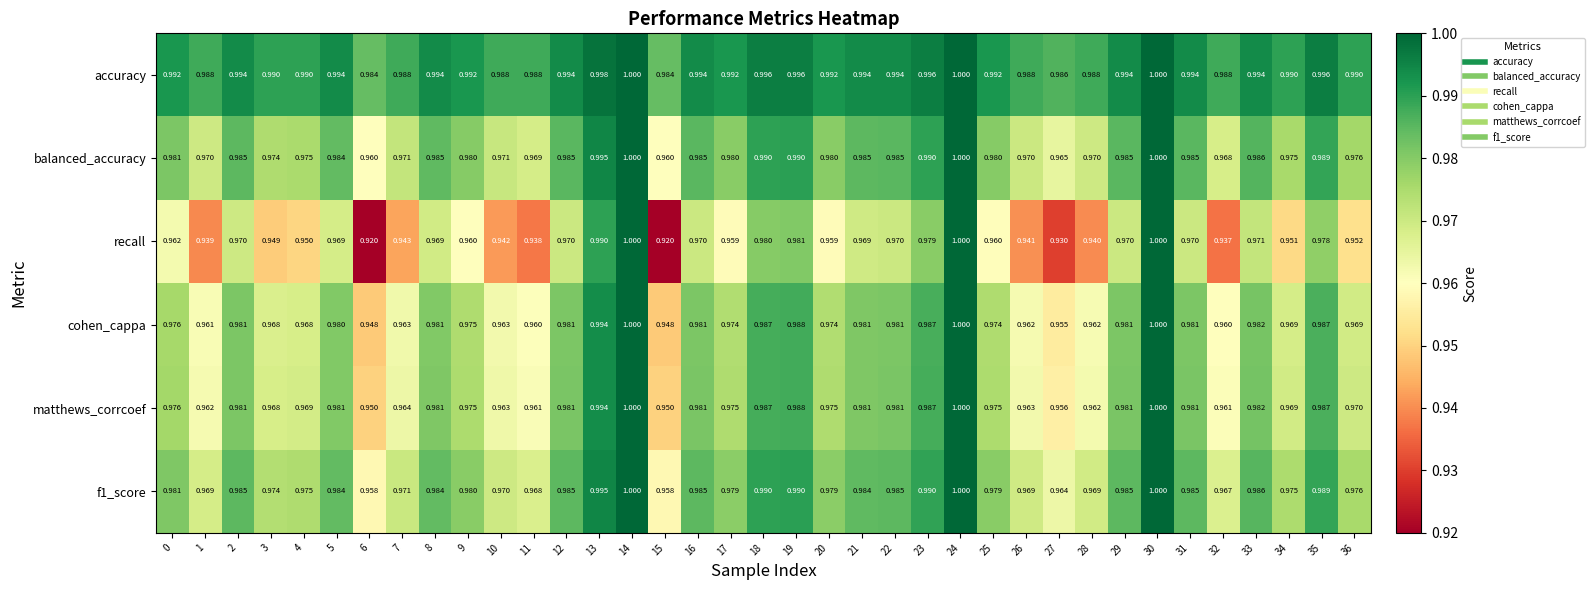

Which series has the largest total across all categories?

accuracy